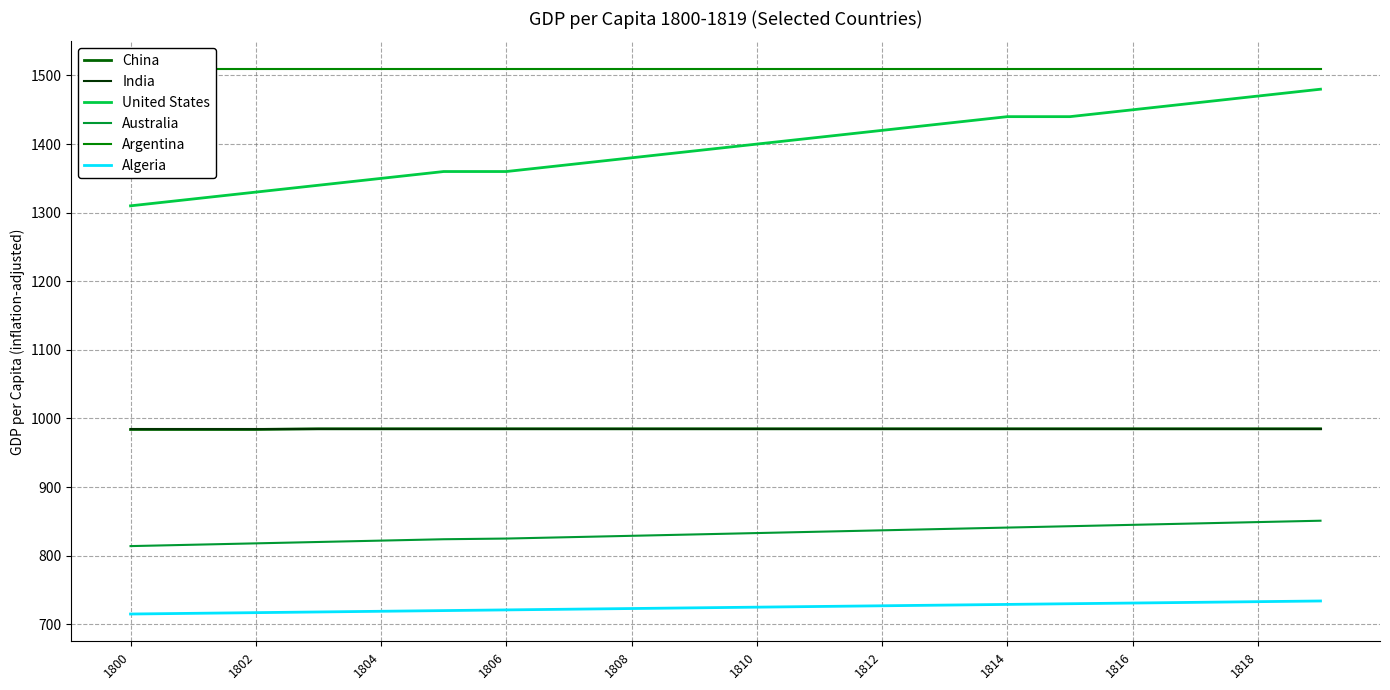

True or false: India has more than 2 interior local peaks.

False